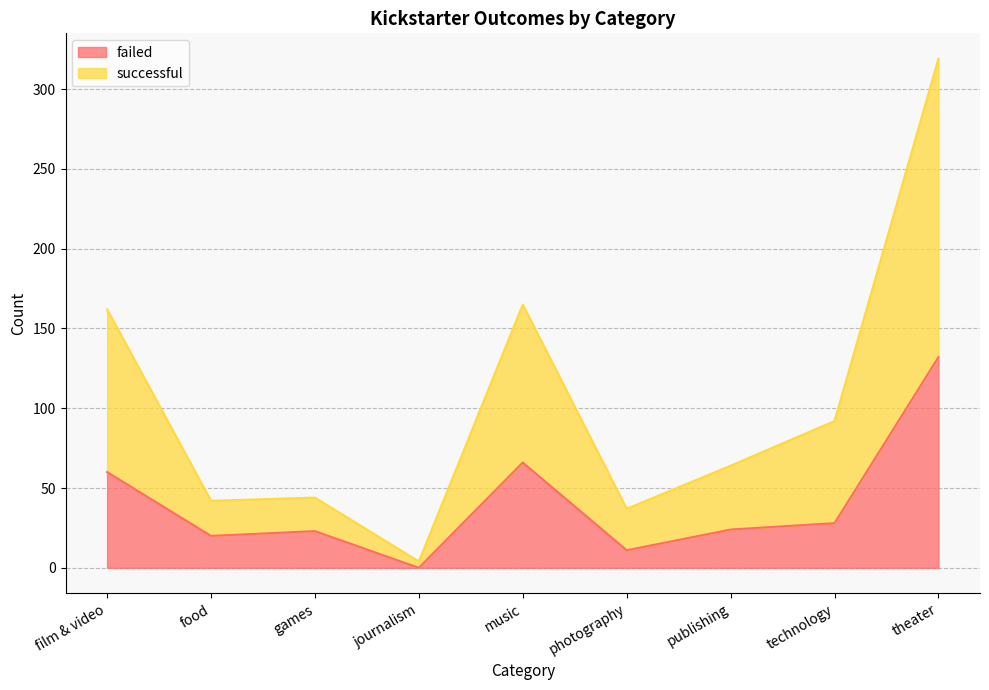

How many values in the successful series exceed 64?

4